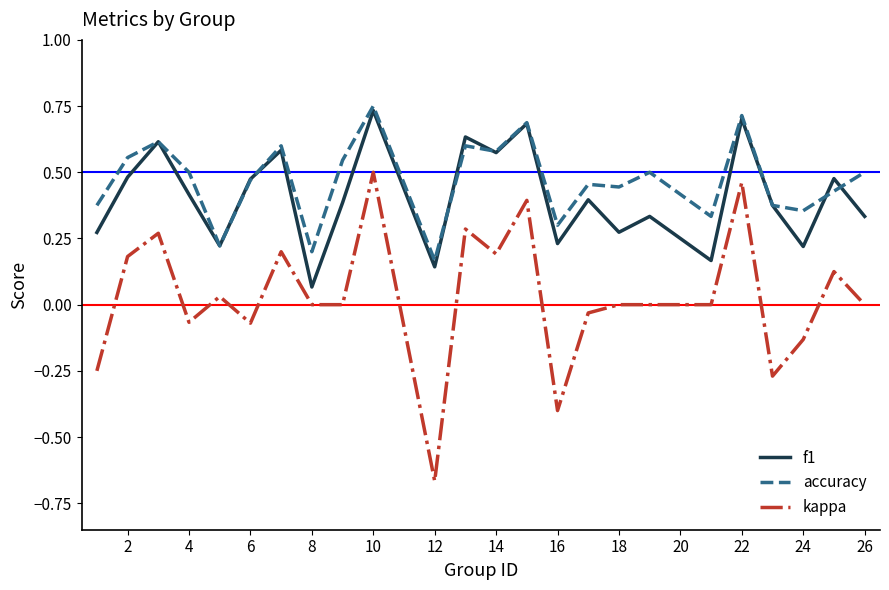

True or false: accuracy and f1 intersect in this chart.

True